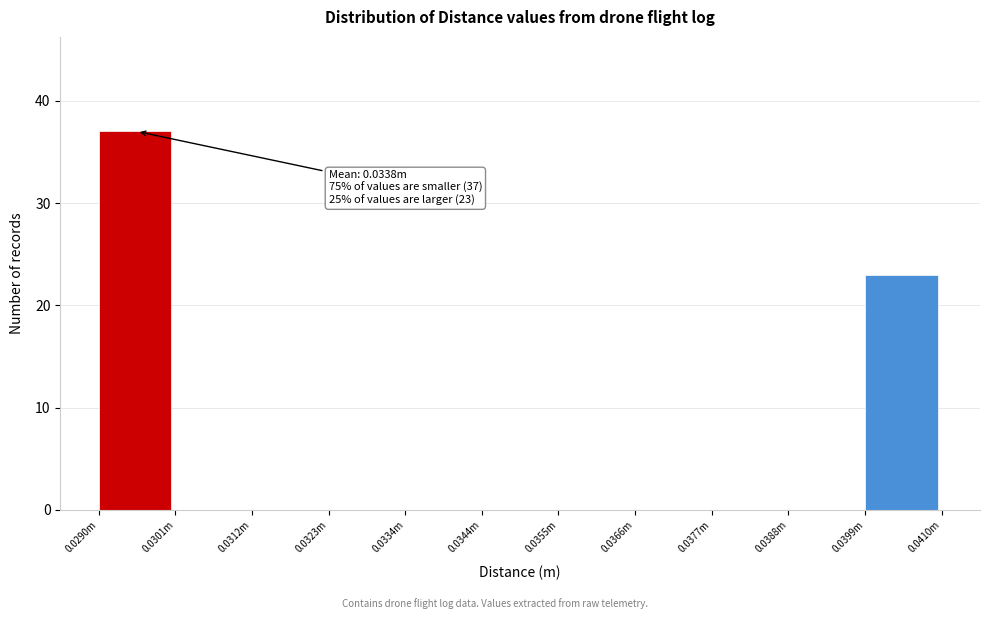

Reading left to right, list all the values displayed in this chart.

0.0290m=37	0.0301m=0	0.0312m=0	0.0323m=0	0.0334m=0	0.0344m=0	0.0355m=0	0.0366m=0	0.0377m=0	0.0388m=0	0.0399m=23